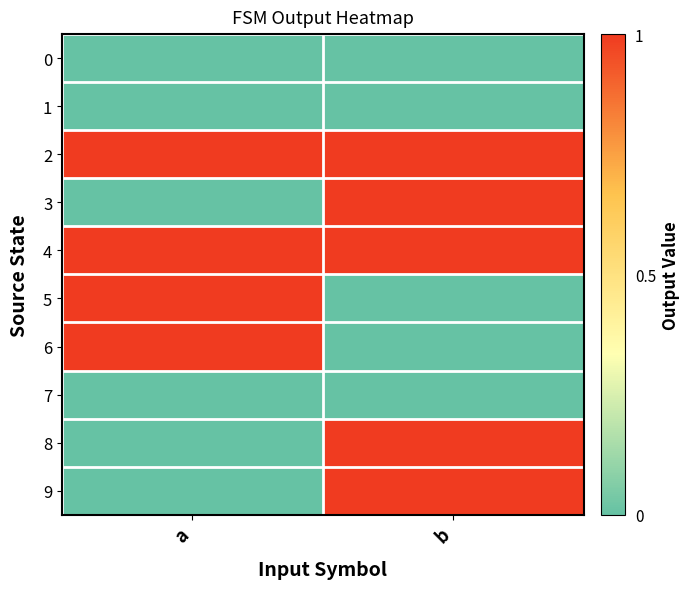

Which series has the largest range (max minus min)?

3